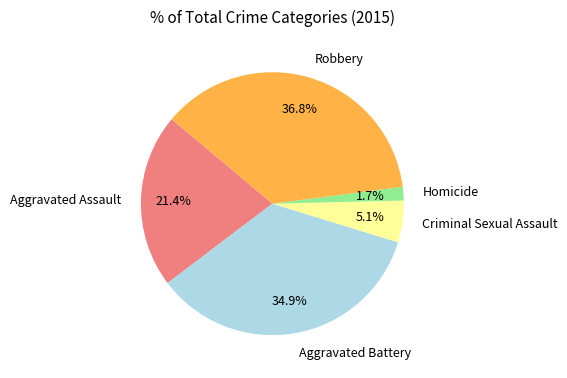

Is it true that Robbery is 37% of the pie?

True